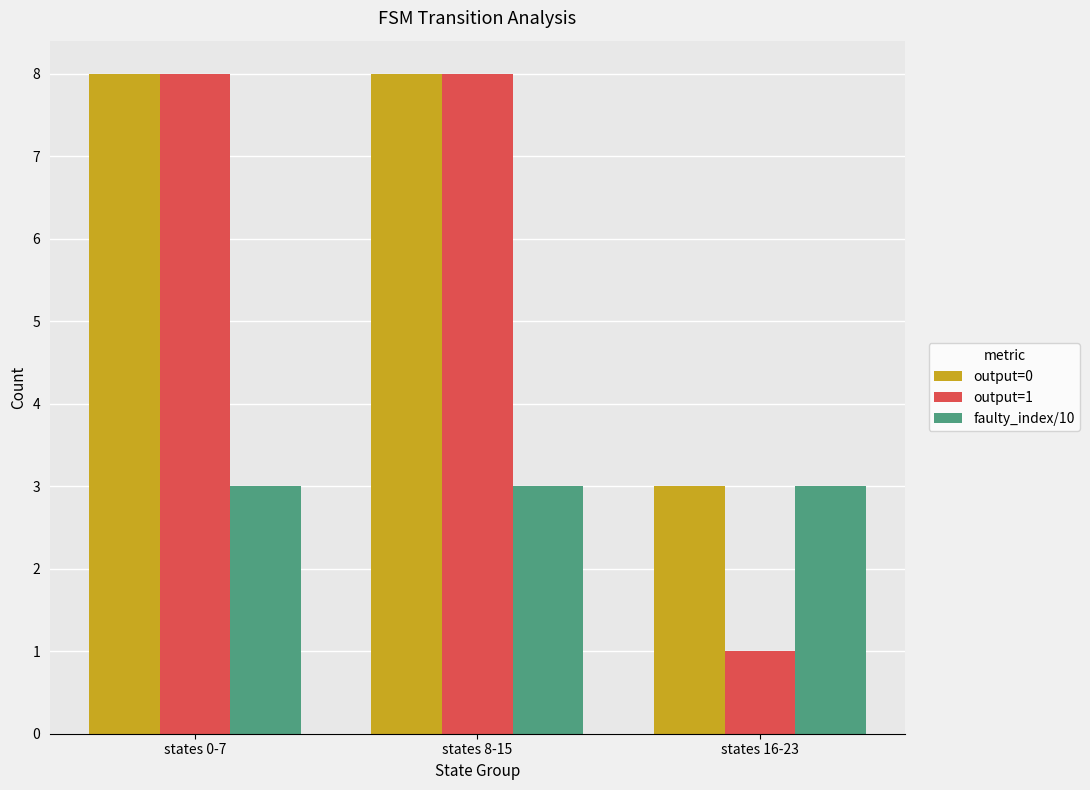

Rank the series by their average value, from lowest to highest.

faulty_index/10, output=1, output=0